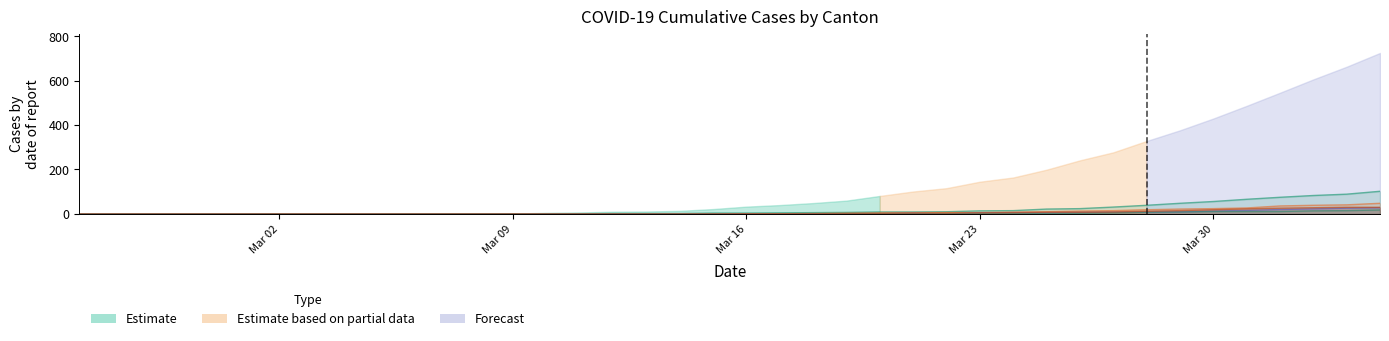

What is the label of the 3rd point from the left?

Mar 16